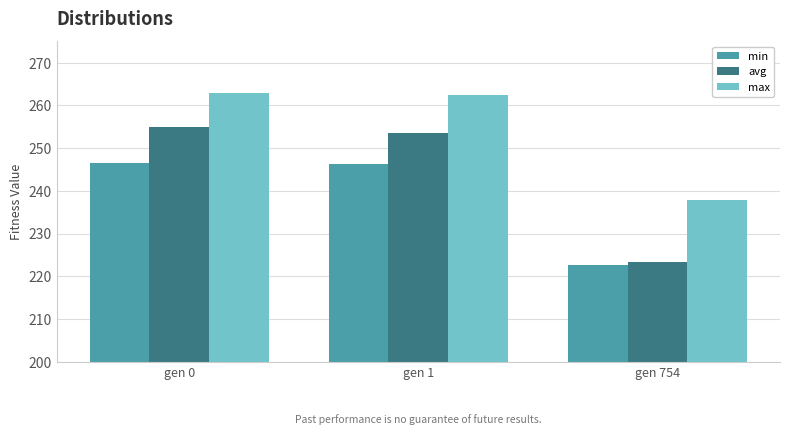

Which series changed the most between gen 0 and gen 754?

avg